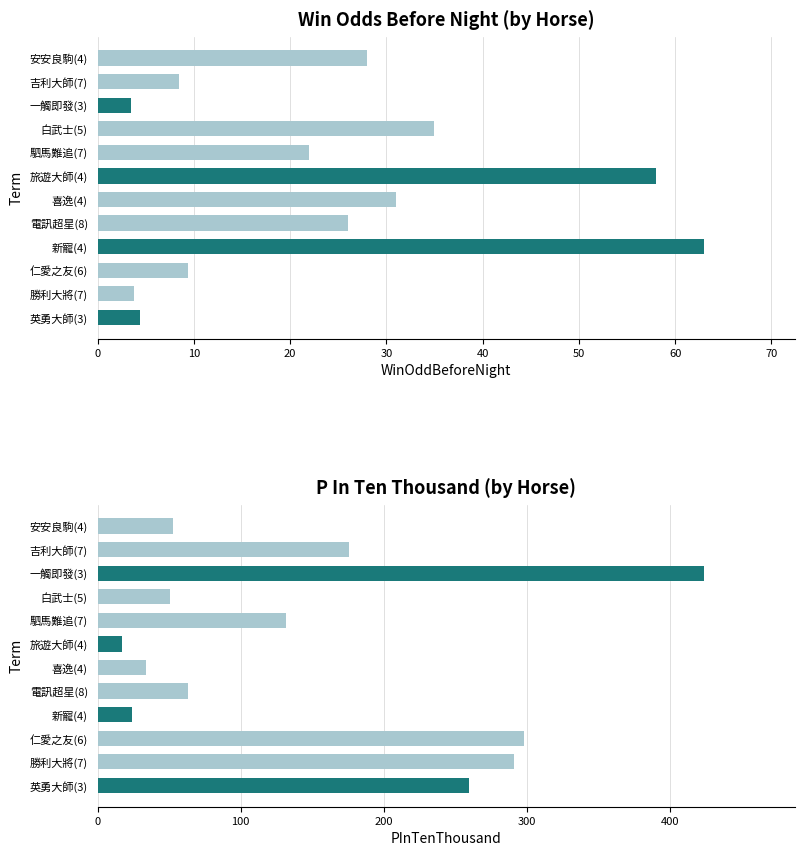

At 喜逸(4), list the series in order from smallest to largest.

WinOddBeforeNight, PInTenThousand